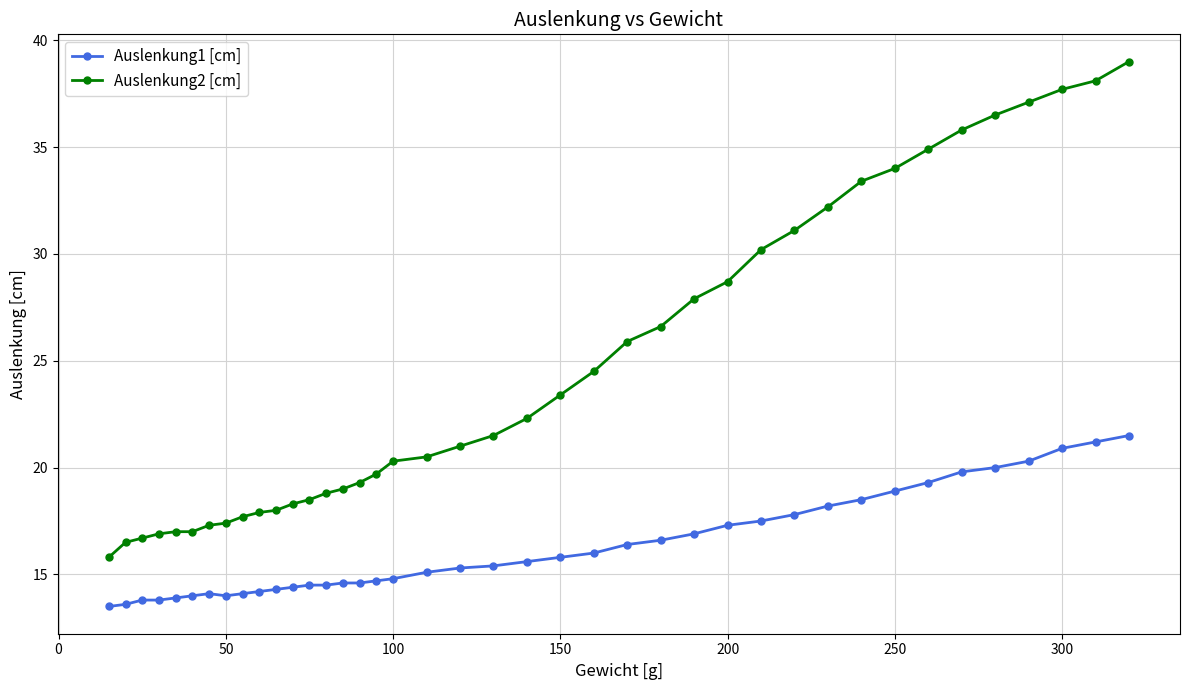

How many data points does each series have?

40